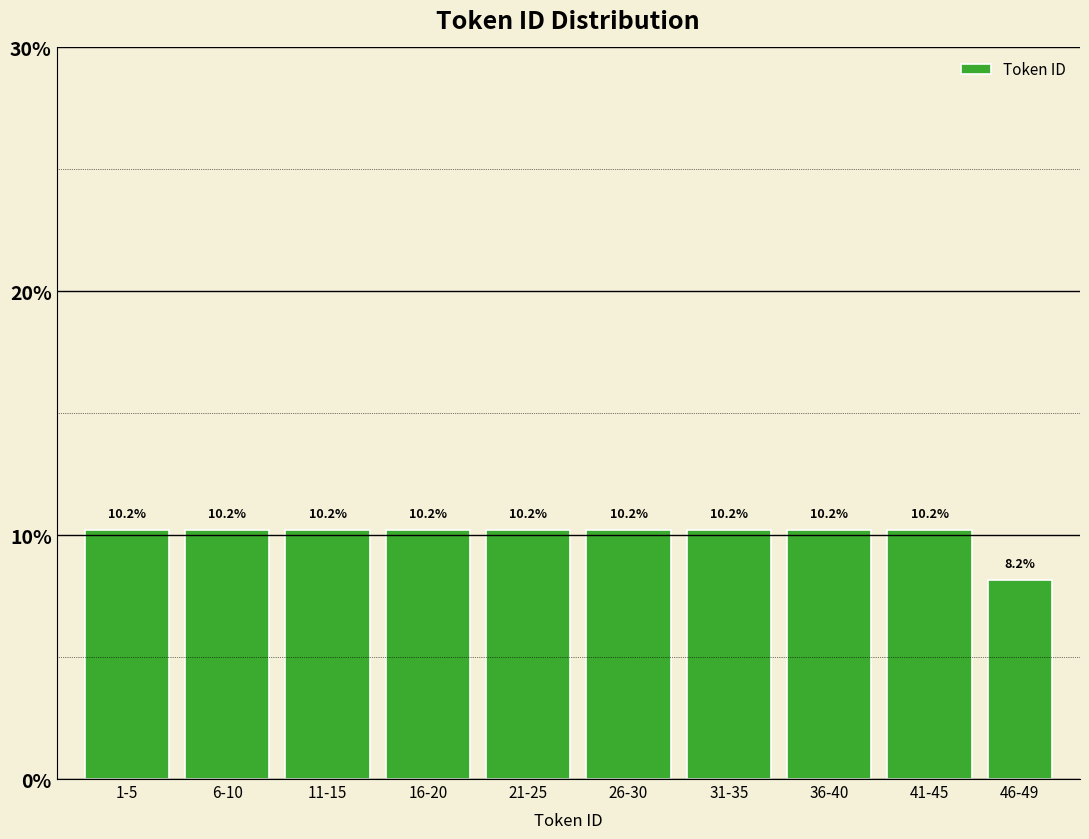

Reading left to right, list all the values displayed in this chart.

10.2	10.2	10.2	10.2	10.2	10.2	10.2	10.2	10.2	8.2